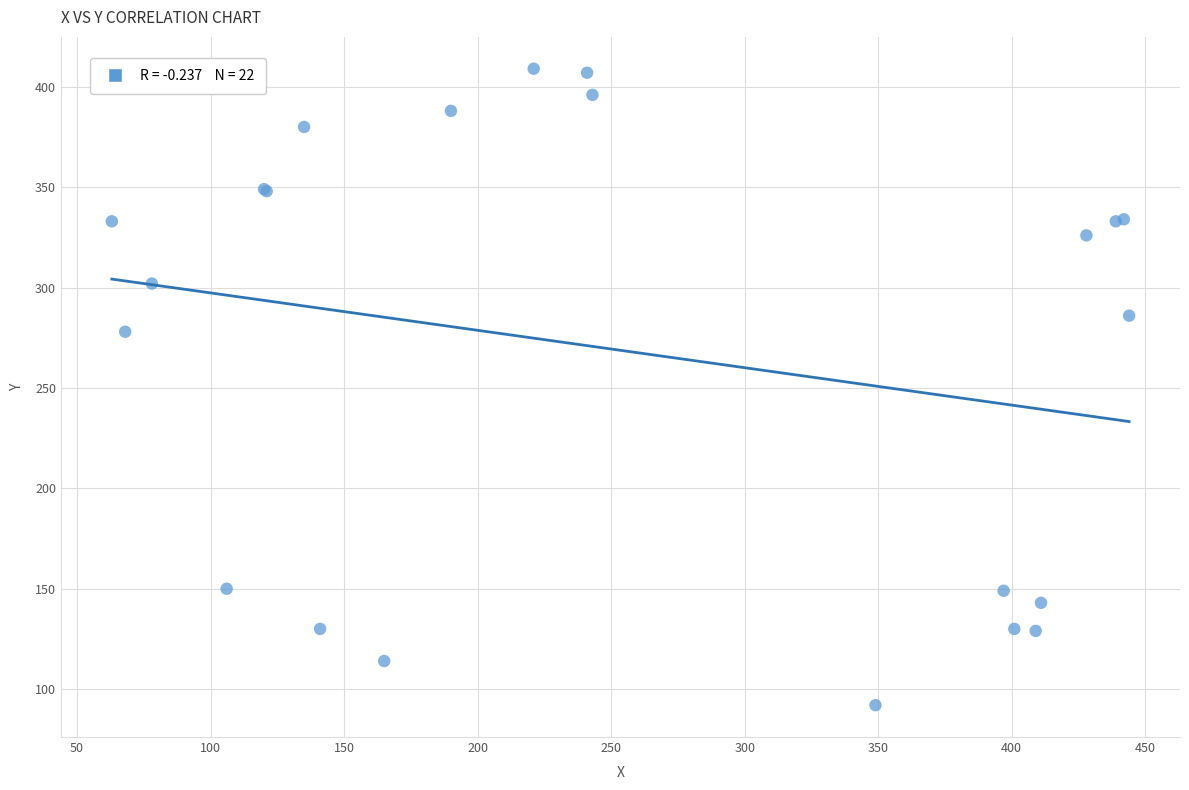

What Y value in the scatter plot is closest to 250?

278